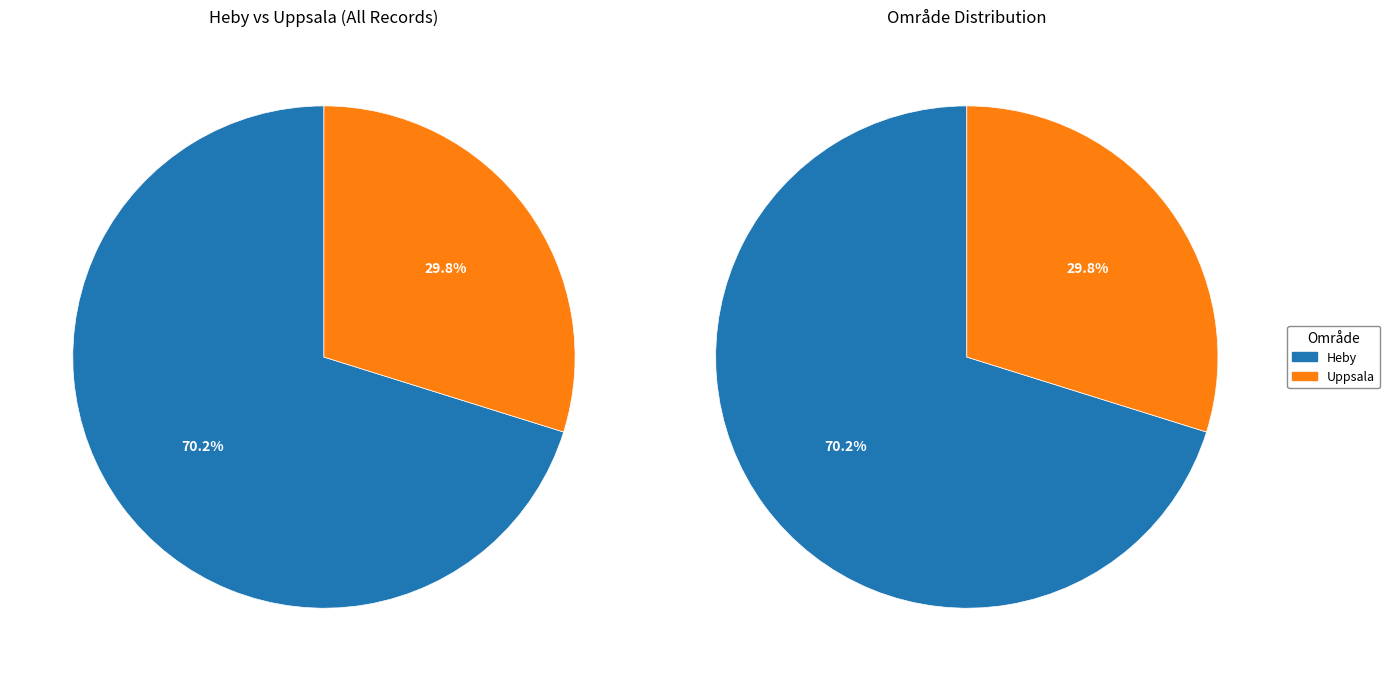

Is there a majority slice in this chart?

Yes